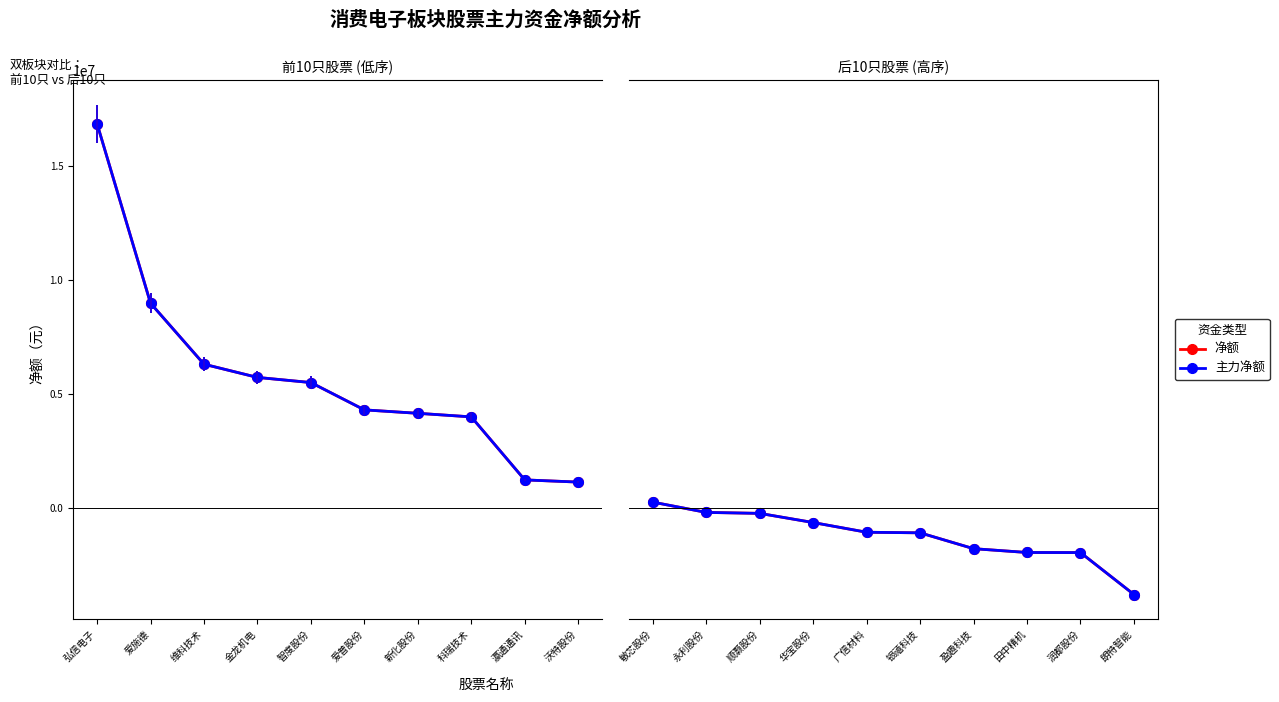

Is the value of 主力净额 at 盈趣科技 greater than the value of 净额 at 永利股份?

No